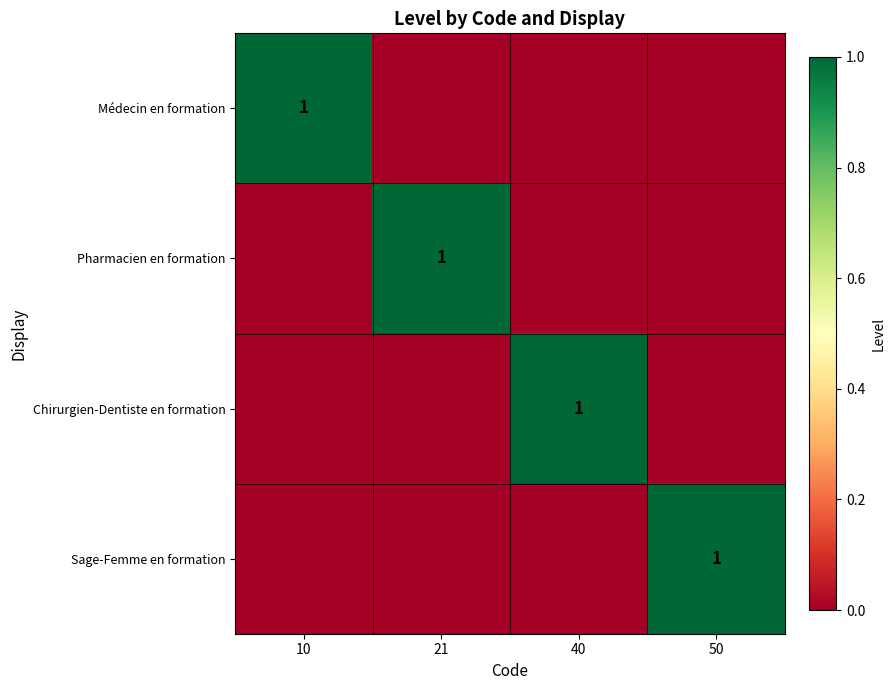

Which category has the highest value across all series?

10